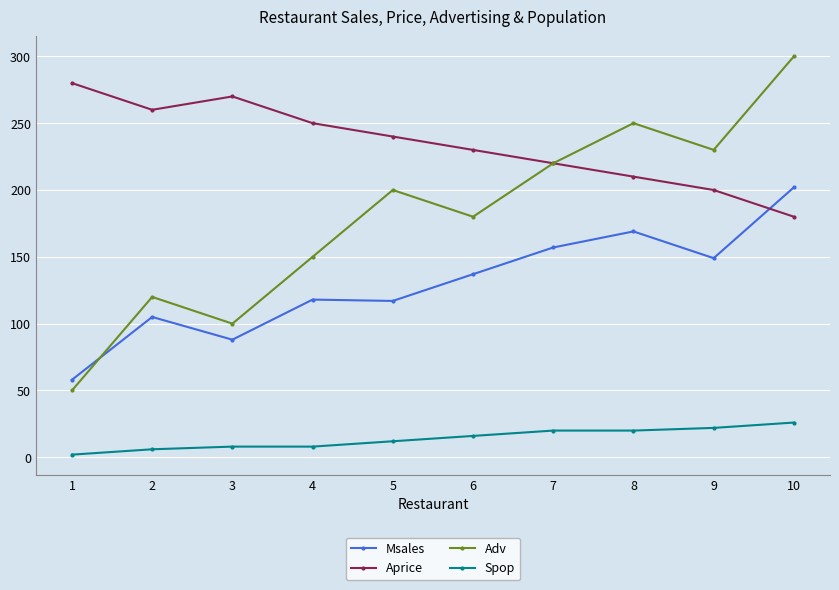

What is the difference between the maximum and minimum values in the Spop series?

24